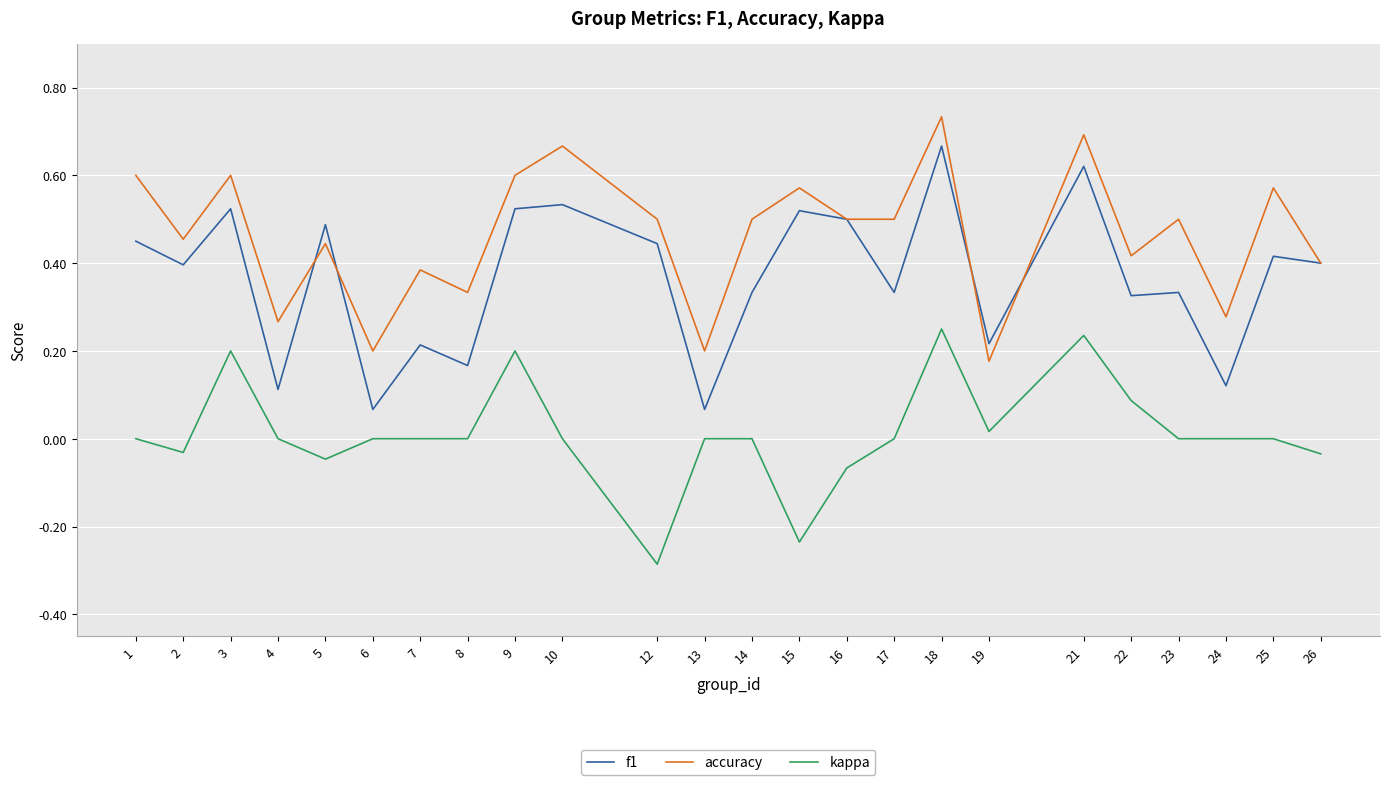

At which label does kappa reach its minimum?

12